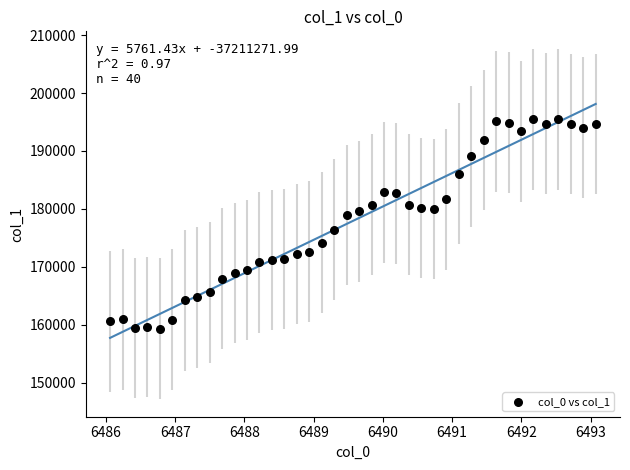

What is the range of Y values (max minus min)?

36202